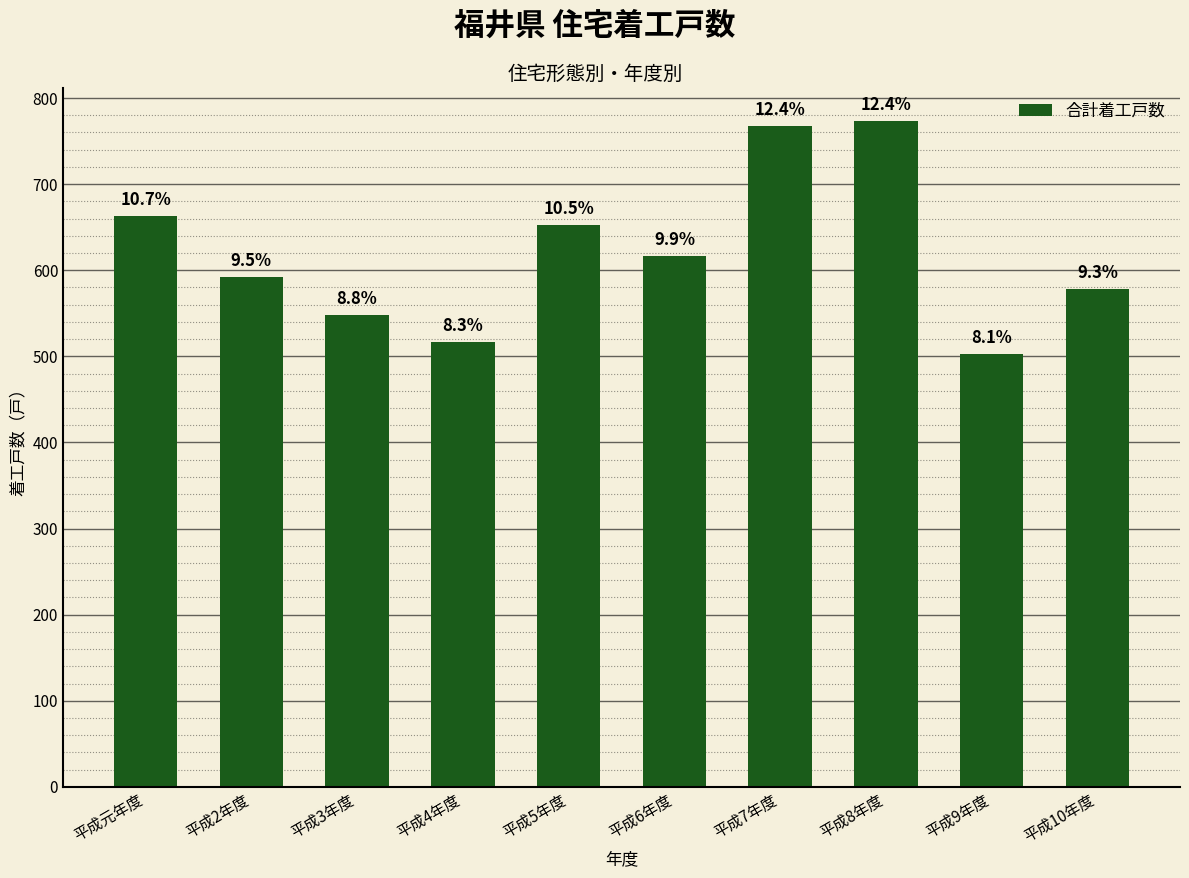

Rank the categories by value from highest to lowest.

平成8年度, 平成7年度, 平成元年度, 平成5年度, 平成6年度, 平成2年度, 平成10年度, 平成3年度, 平成4年度, 平成9年度